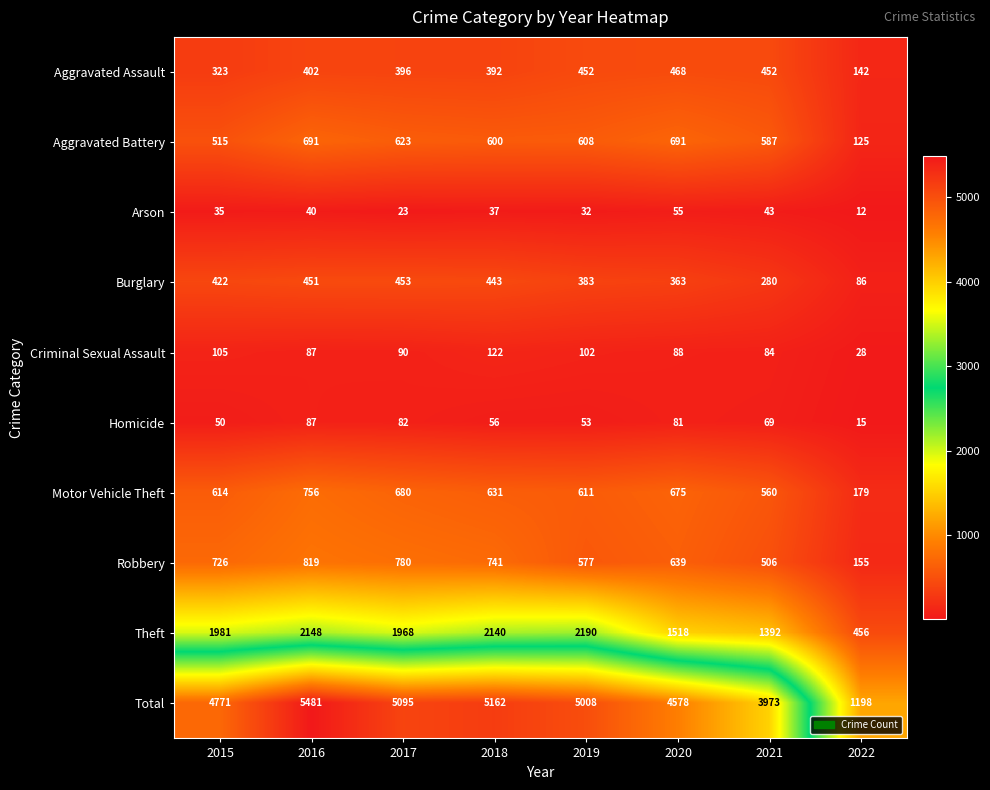

At 2022, list the series in order from smallest to largest.

Arson, Homicide, Criminal Sexual Assault, Burglary, Aggravated Battery, Aggravated Assault, Robbery, Motor Vehicle Theft, Theft, Total